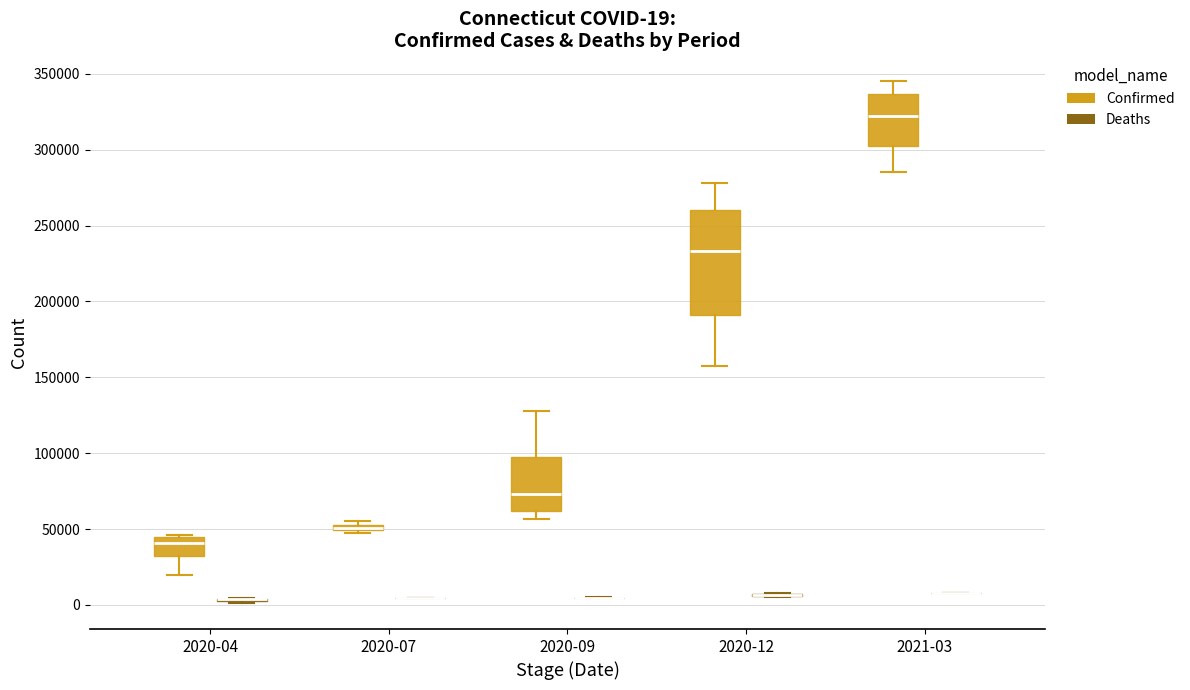

Which box is the tallest, from its lower edge to its upper edge?

2020-12 (Confirmed)